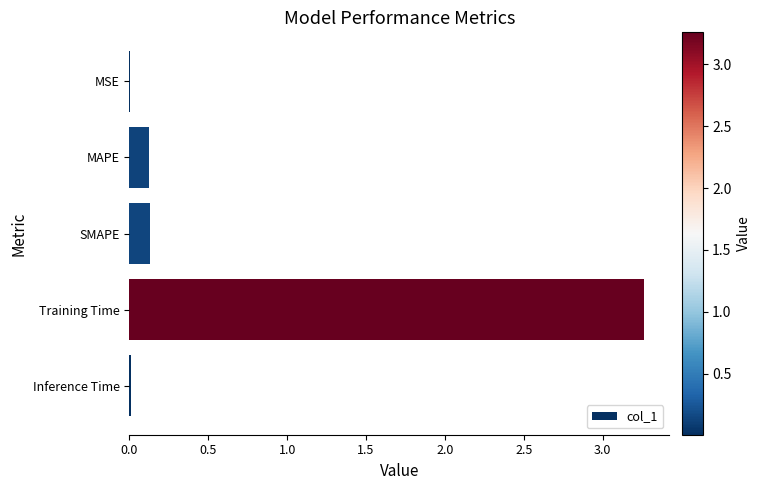

Which label corresponds to the largest value in the chart?

Training Time